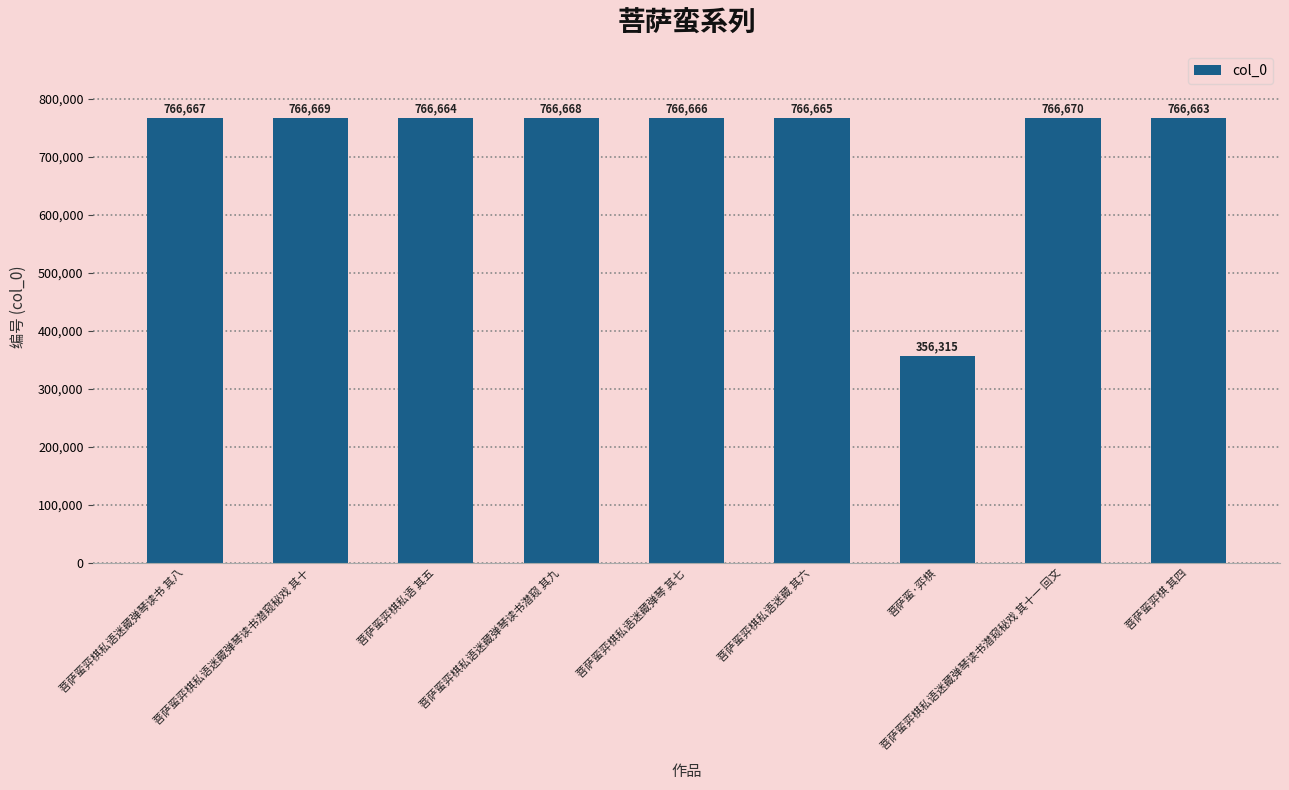

Approximately how many times larger is the value at 菩萨蛮弈棋私语迷藏弹琴 其七 compared to 菩萨蛮弈棋 其四?

1.0